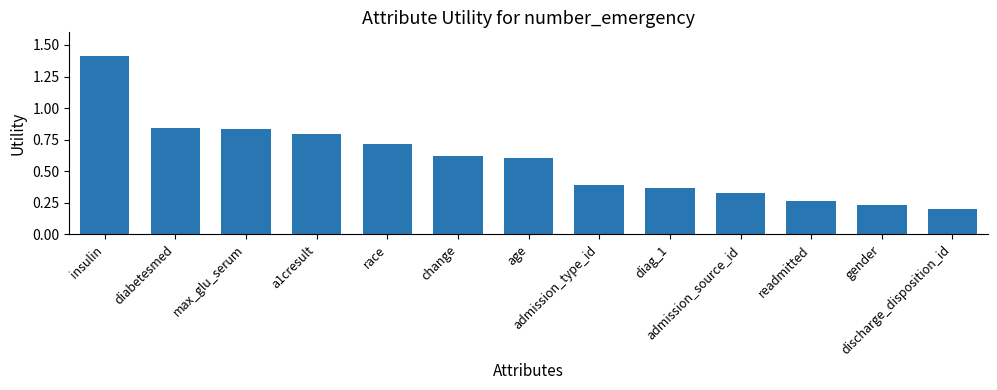

What is the sum of all values?

7.6